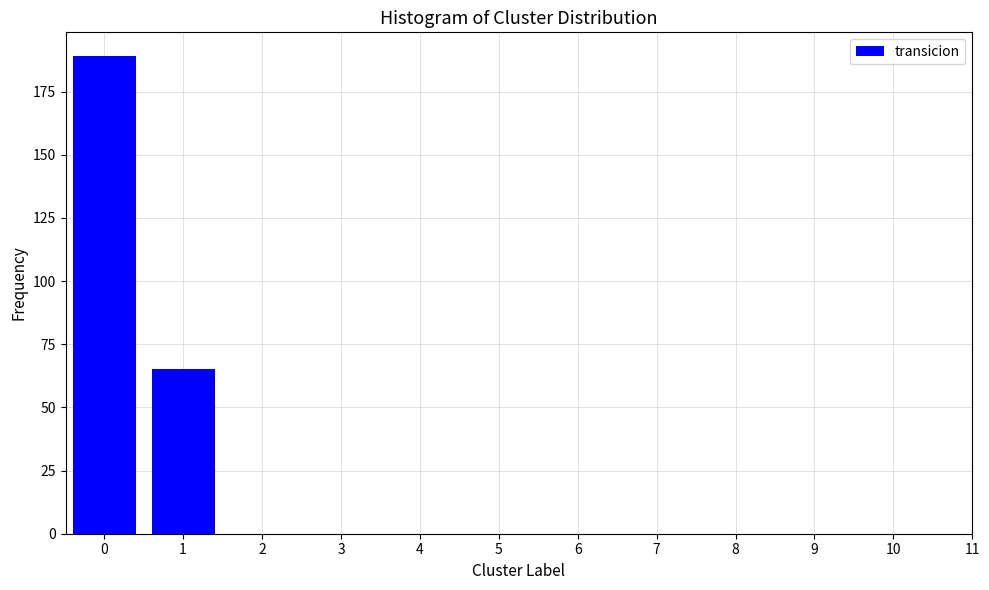

Reading right to left, what are all the values shown in this chart?

1=65	0=189